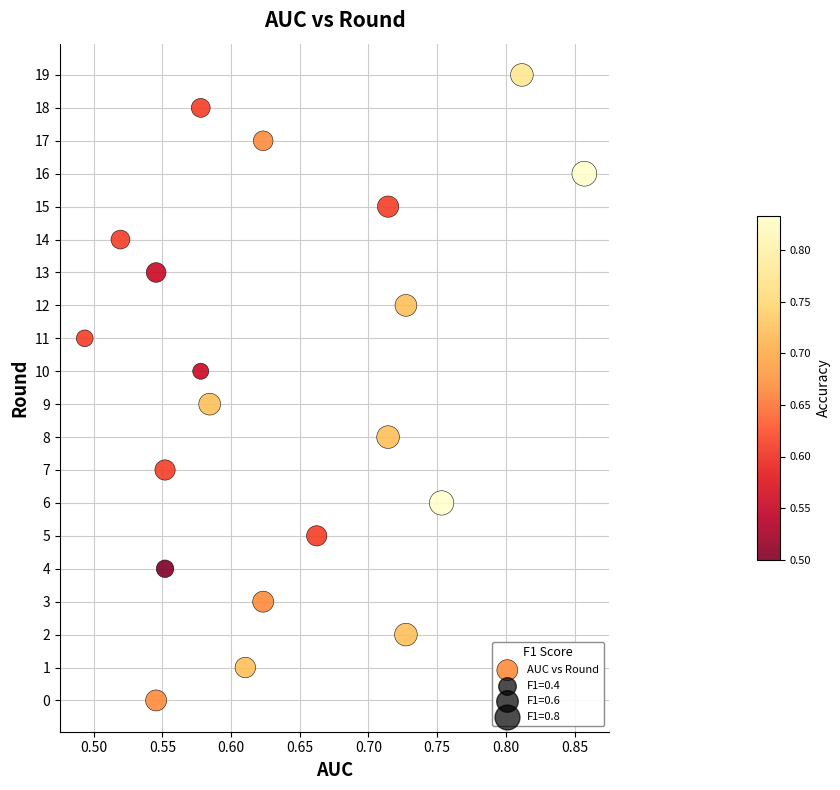

What is the range of Y values (max minus min)?

19